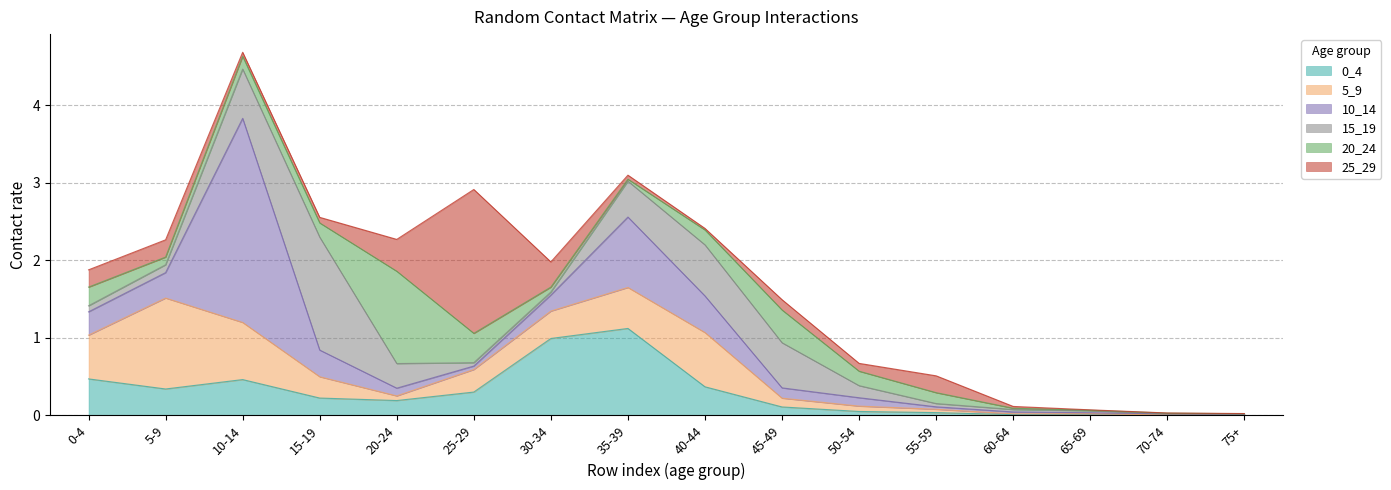

Reading left to right, transcribe all the data shown in this chart.

0_4: 0.5	0.3	0.5	0.2	0.2	0.3	1.0	1.1	0.4	0.1	0.1	0.0	0.0	0.0	0.0	0.0
5_9: 0.6	1.2	0.7	0.3	0.1	0.3	0.4	0.5	0.7	0.1	0.1	0.0	0.0	0.0	0.0	0.0
10_14: 0.3	0.3	2.6	0.3	0.1	0.0	0.2	0.9	0.5	0.1	0.1	0.0	0.0	0.0	0.0	0.0
15_19: 0.1	0.1	0.6	1.5	0.3	0.0	0.0	0.5	0.7	0.6	0.2	0.0	0.0	0.0	0.0	0.0
20_24: 0.2	0.1	0.2	0.2	1.2	0.4	0.1	0.0	0.2	0.4	0.2	0.1	0.0	0.0	0.0	0.0
25_29: 0.2	0.2	0.1	0.1	0.4	1.9	0.3	0.1	0.0	0.1	0.1	0.2	0.0	0.0	0.0	0.0